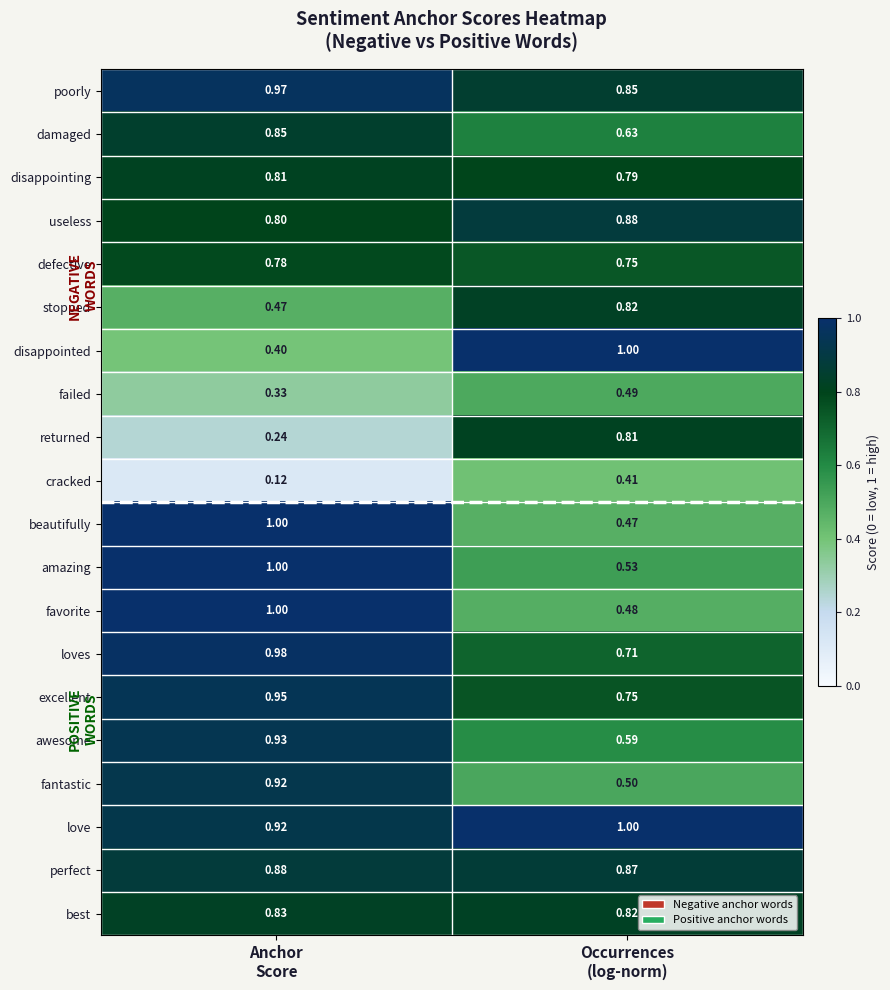

Which series has the widest spread of values?

disappointed